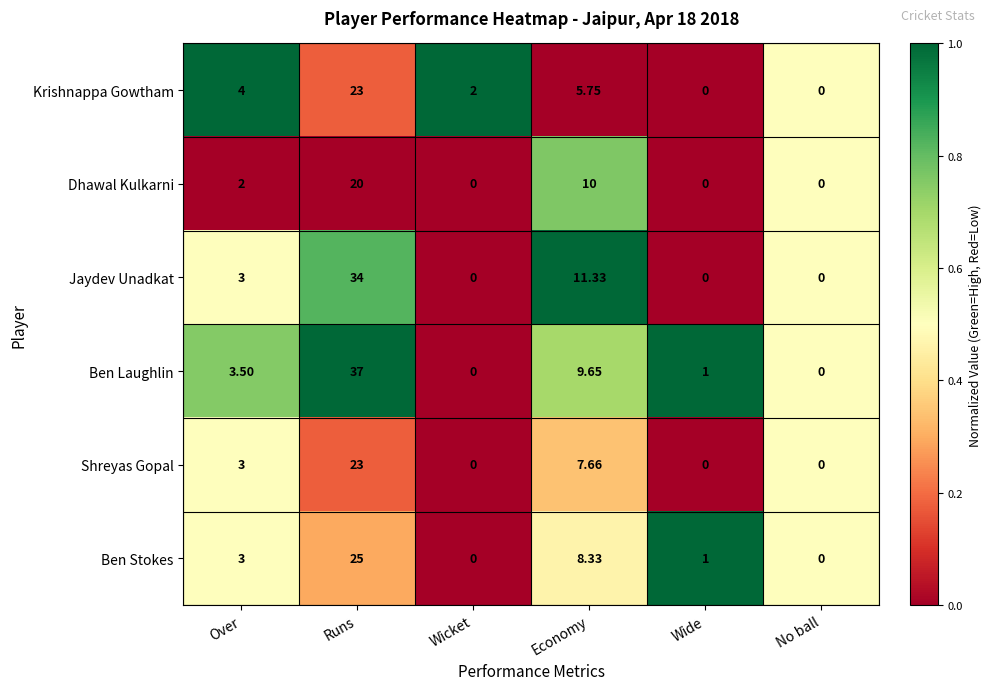

Where is Ben Stokes nearest to the value 12?

Economy